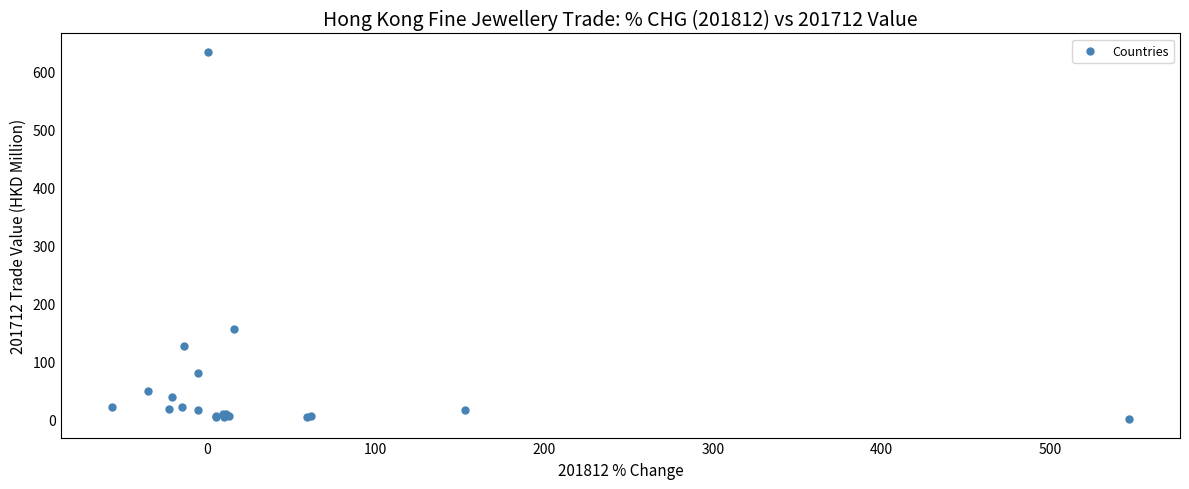

What Y value in the scatter plot is closest to 317?

155.6